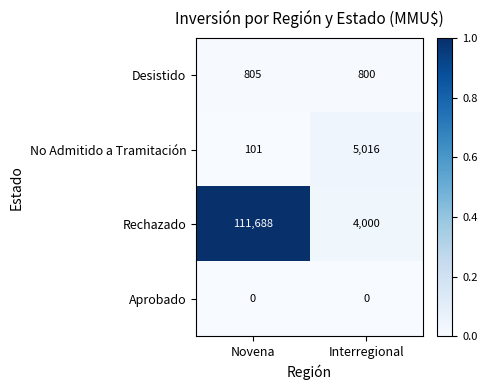

The value of No Admitido a Tramitación at Novena is 101. True or false?

True